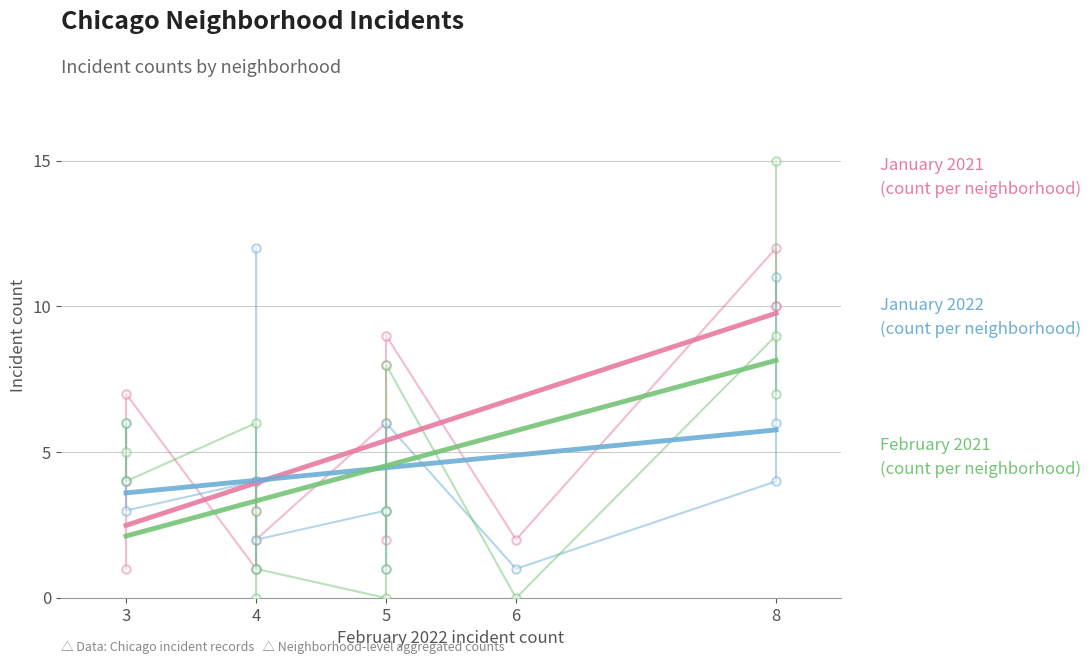

What is the greatest value displayed?

15